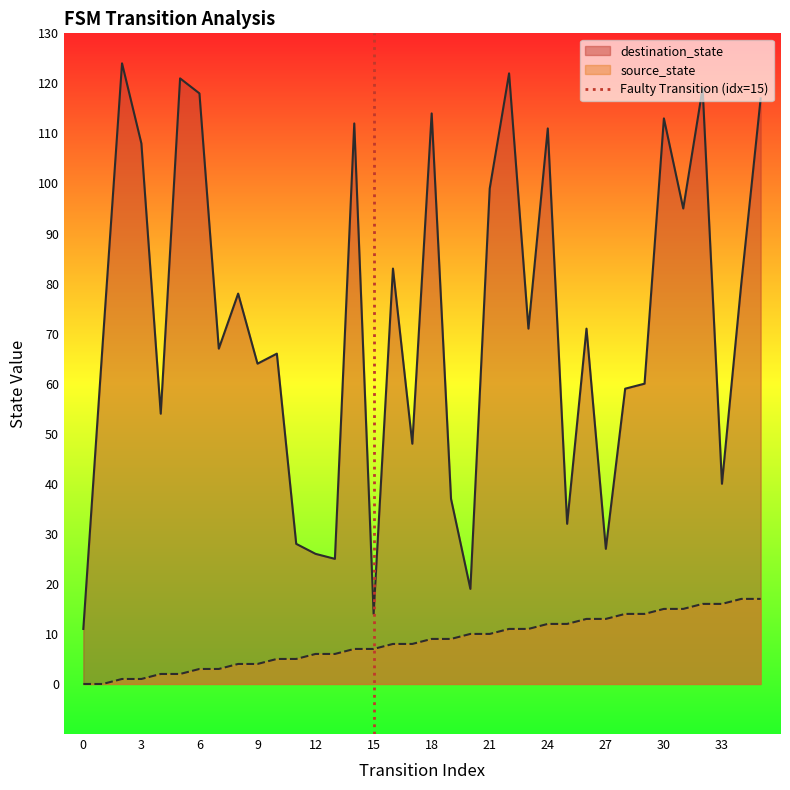

What is the highest value of the destination_state series?

124